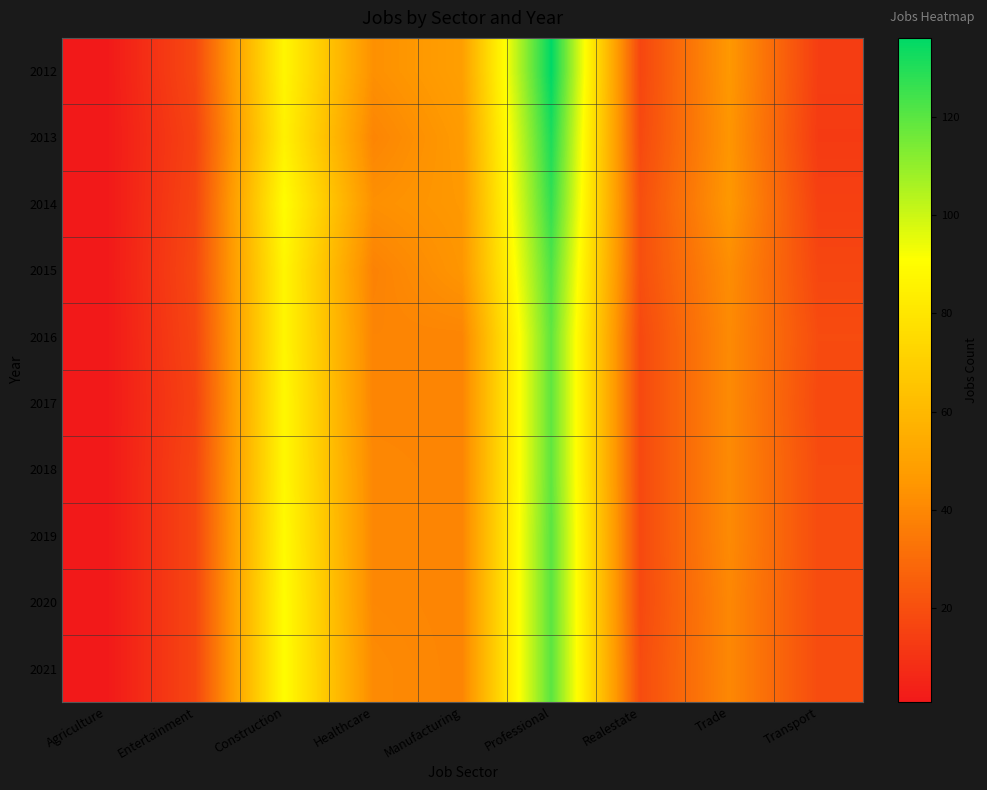

Reading left to right, what are all the values shown in this chart?

2012: Agriculture=1	Entertainment=18	Construction=87	Healthcare=43	Manufacturing=49	Professional=136	Realestate=17	Trade=46	Transport=14
2013: Agriculture=1	Entertainment=16	Construction=85	Healthcare=39	Manufacturing=47	Professional=131	Realestate=18	Trade=45	Transport=13
2014: Agriculture=1	Entertainment=17	Construction=90	Healthcare=43	Manufacturing=46	Professional=127	Realestate=20	Trade=46	Transport=15
2015: Agriculture=1	Entertainment=18	Construction=87	Healthcare=38	Manufacturing=45	Professional=122	Realestate=20	Trade=42	Transport=17
2016: Agriculture=1	Entertainment=17	Construction=87	Healthcare=39	Manufacturing=39	Professional=119	Realestate=18	Trade=41	Transport=19
2017: Agriculture=1	Entertainment=16	Construction=88	Healthcare=39	Manufacturing=39	Professional=119	Realestate=18	Trade=41	Transport=18
2018: Agriculture=1	Entertainment=17	Construction=88	Healthcare=40	Manufacturing=39	Professional=119	Realestate=18	Trade=41	Transport=19
2019: Agriculture=1	Entertainment=17	Construction=89	Healthcare=40	Manufacturing=39	Professional=120	Realestate=18	Trade=41	Transport=19
2020: Agriculture=1	Entertainment=17	Construction=90	Healthcare=40	Manufacturing=39	Professional=120	Realestate=18	Trade=40	Transport=19
2021: Agriculture=1	Entertainment=17	Construction=90	Healthcare=41	Manufacturing=39	Professional=120	Realestate=19	Trade=40	Transport=19